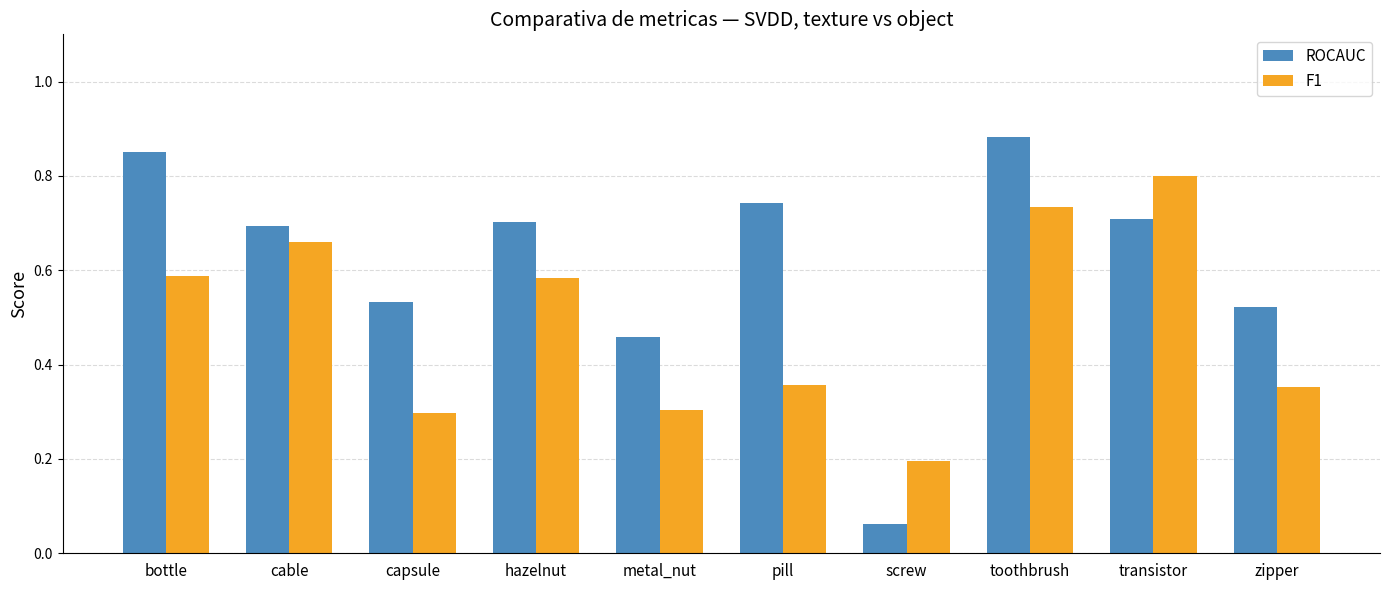

True or false: F1 has a value of 0.3 at capsule.

True